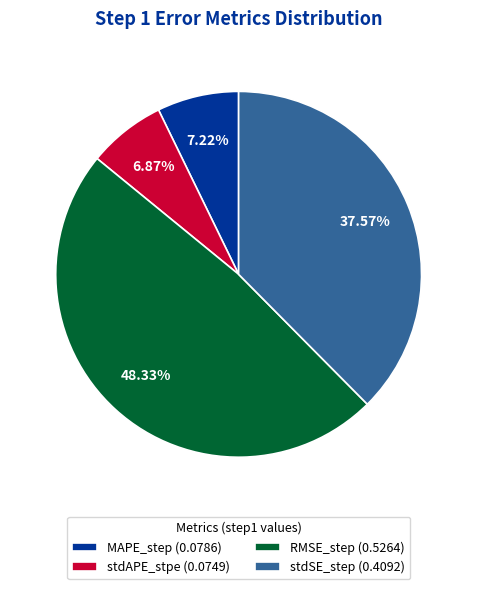

How many slices are in this pie chart?

4